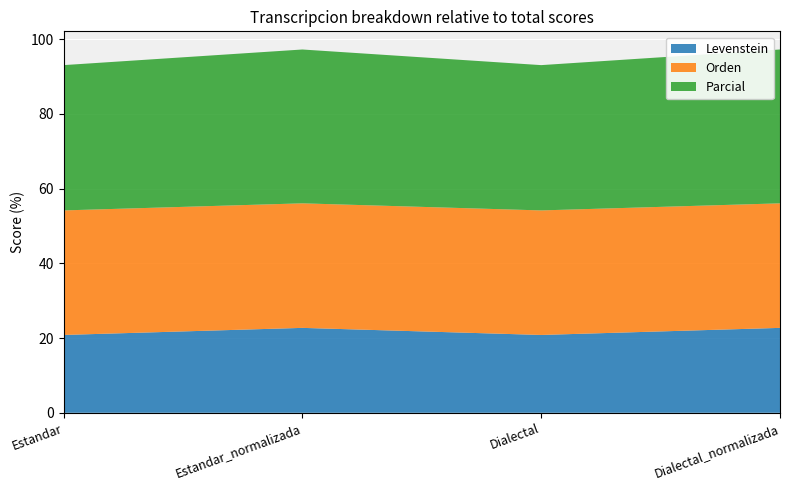

Reading left to right, what are all the values shown in this chart?

Levenstein: Estandar=20.8	Estandar_normalizada=22.7	Dialectal=20.8	Dialectal_normalizada=22.7
Orden: Estandar=33.3	Estandar_normalizada=33.3	Dialectal=33.3	Dialectal_normalizada=33.3
Parcial: Estandar=38.9	Estandar_normalizada=41.2	Dialectal=38.9	Dialectal_normalizada=41.2